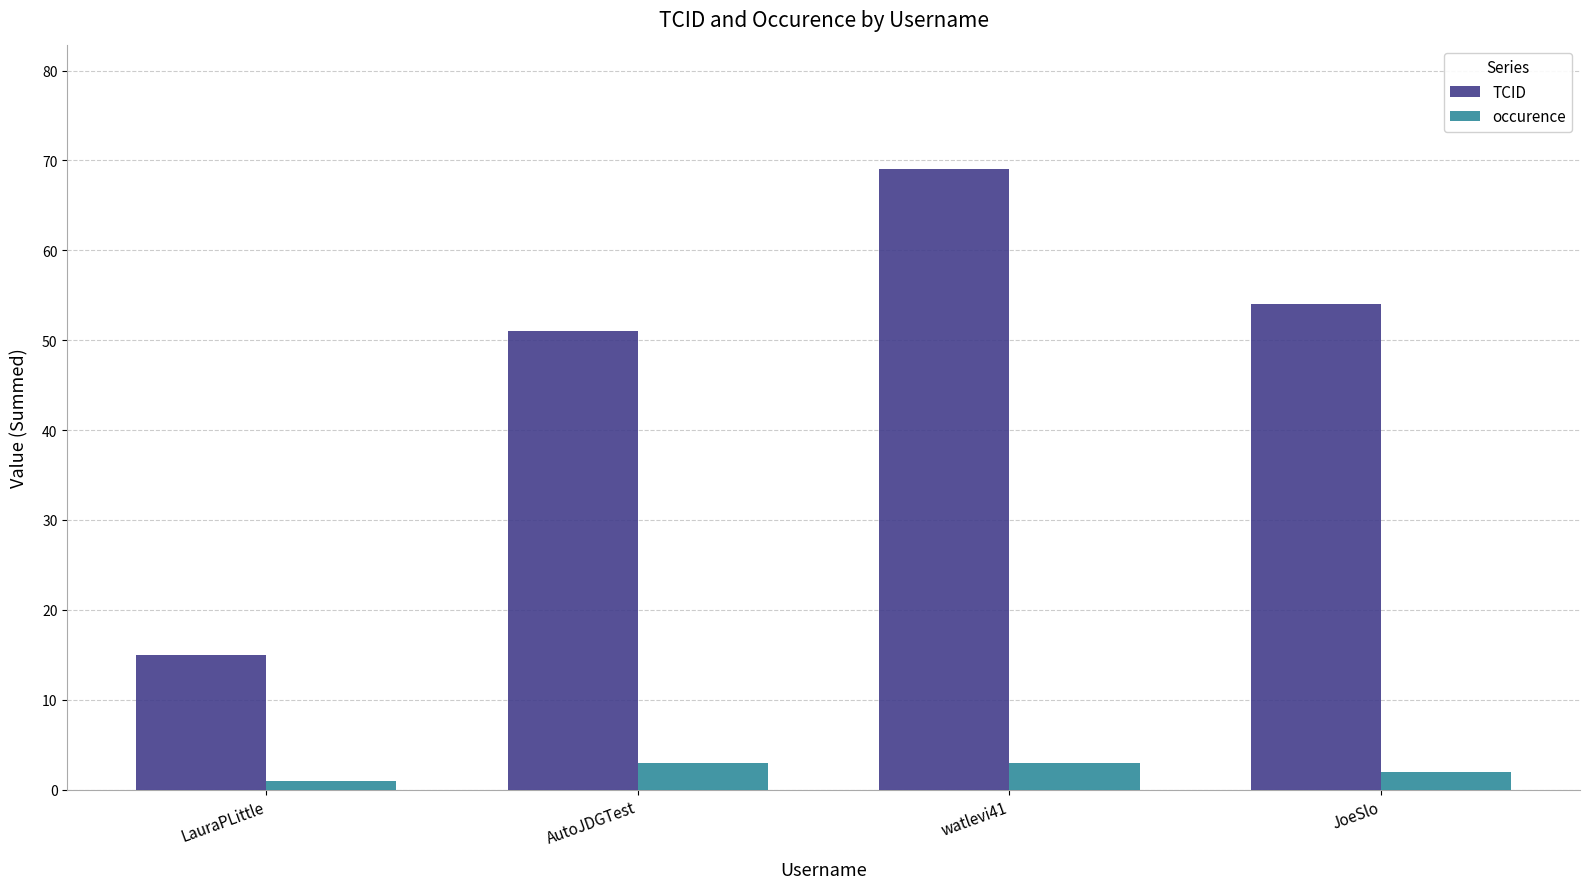

What is the value of the TCID bar at the 4th from the left?

54